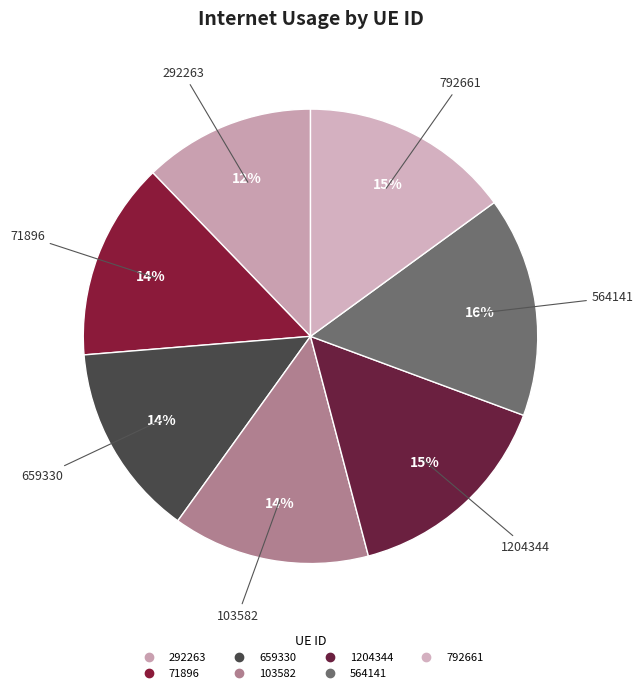

To the nearest percent, what is the average slice percentage?

14%